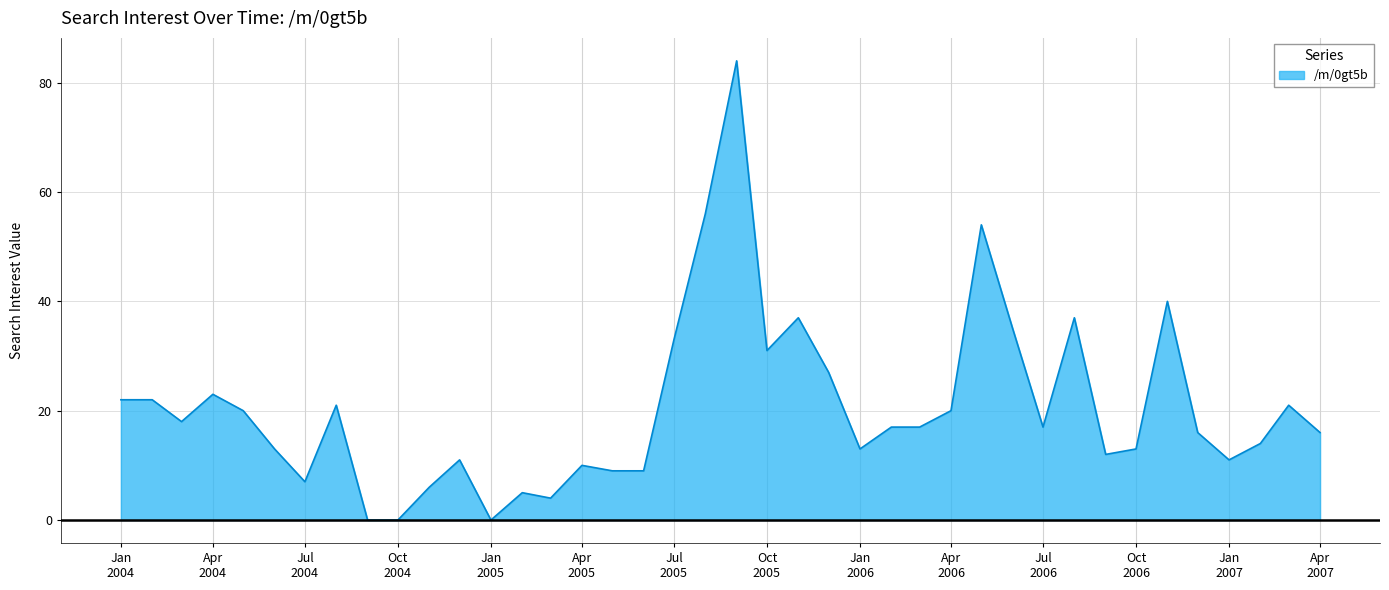

What is the difference between the maximum and minimum values?

84